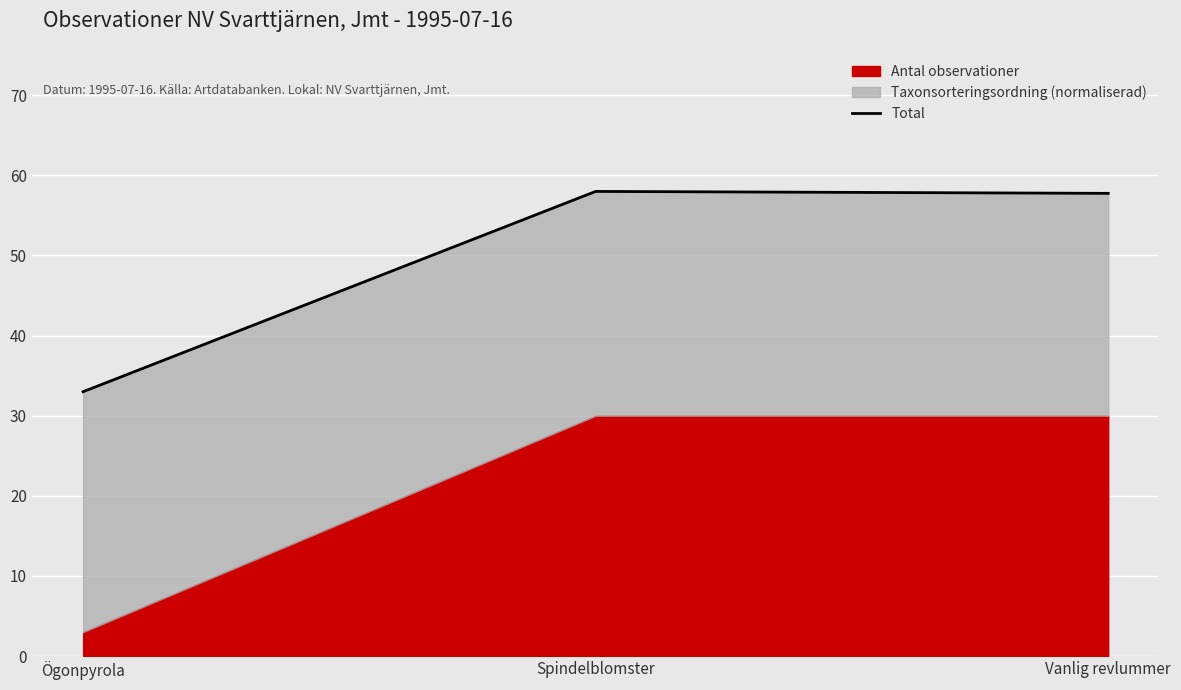

Reading left to right, extract all data points from this chart.

33.0	58.0	57.8